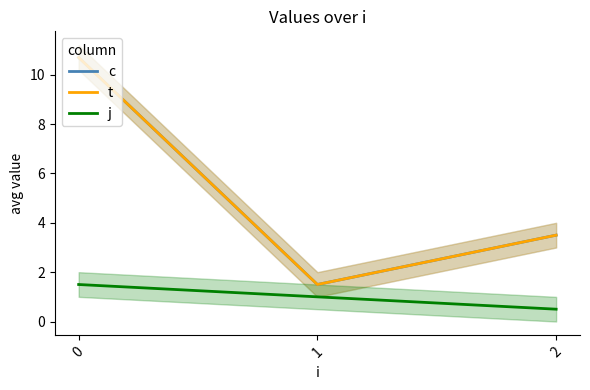

Reading left to right, list all the values displayed in this chart.

c: 10.7	1.5	3.5
t: 10.7	1.5	3.5
j: 1.5	1.0	0.5